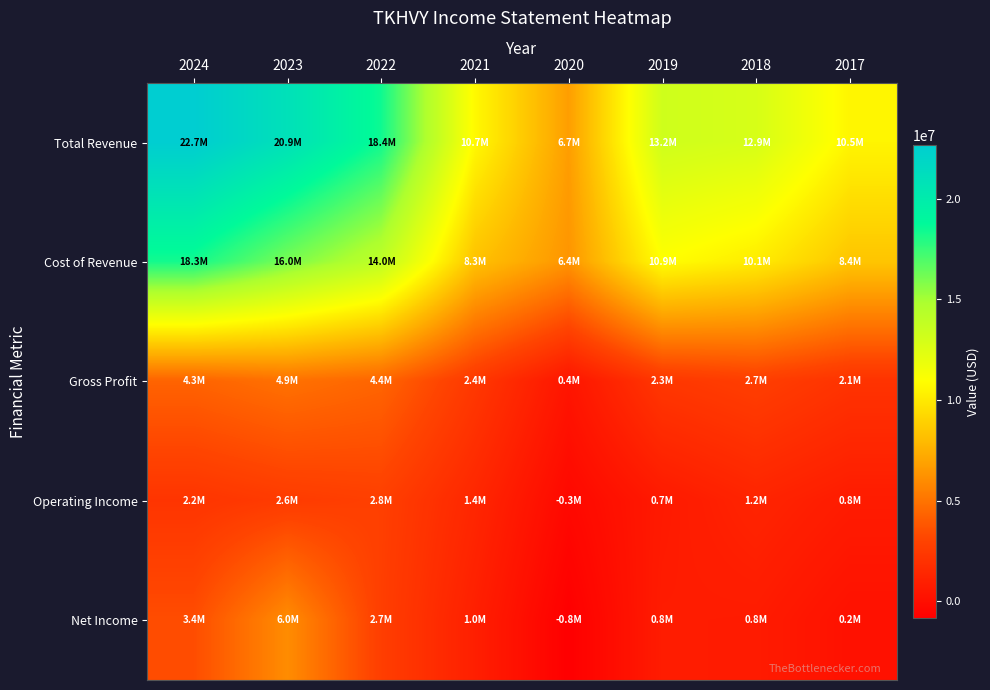

Reading right to left, extract all data points from this chart.

Total Revenue: 2017=10509100	2018=12855000	2019=13229000	2020=6734000	2021=10686000	2022=18426000	2023=20942000	2024=22669000
Cost of Revenue: 2017=8425400	2018=10121000	2019=10910000	2020=6358000	2021=8302000	2022=14013000	2023=16034000	2024=18326000
Gross Profit: 2017=2083600	2018=2734000	2019=2319000	2020=376000	2021=2384000	2022=4413000	2023=4908000	2024=4343000
Operating Income: 2017=771400	2018=1249000	2019=658000	2020=-324000	2021=1382000	2022=2794000	2023=2560000	2024=2171000
Net Income: 2017=168800	2018=753000	2019=788000	2020=-836000	2021=959000	2022=2725000	2023=6021000	2024=3425000